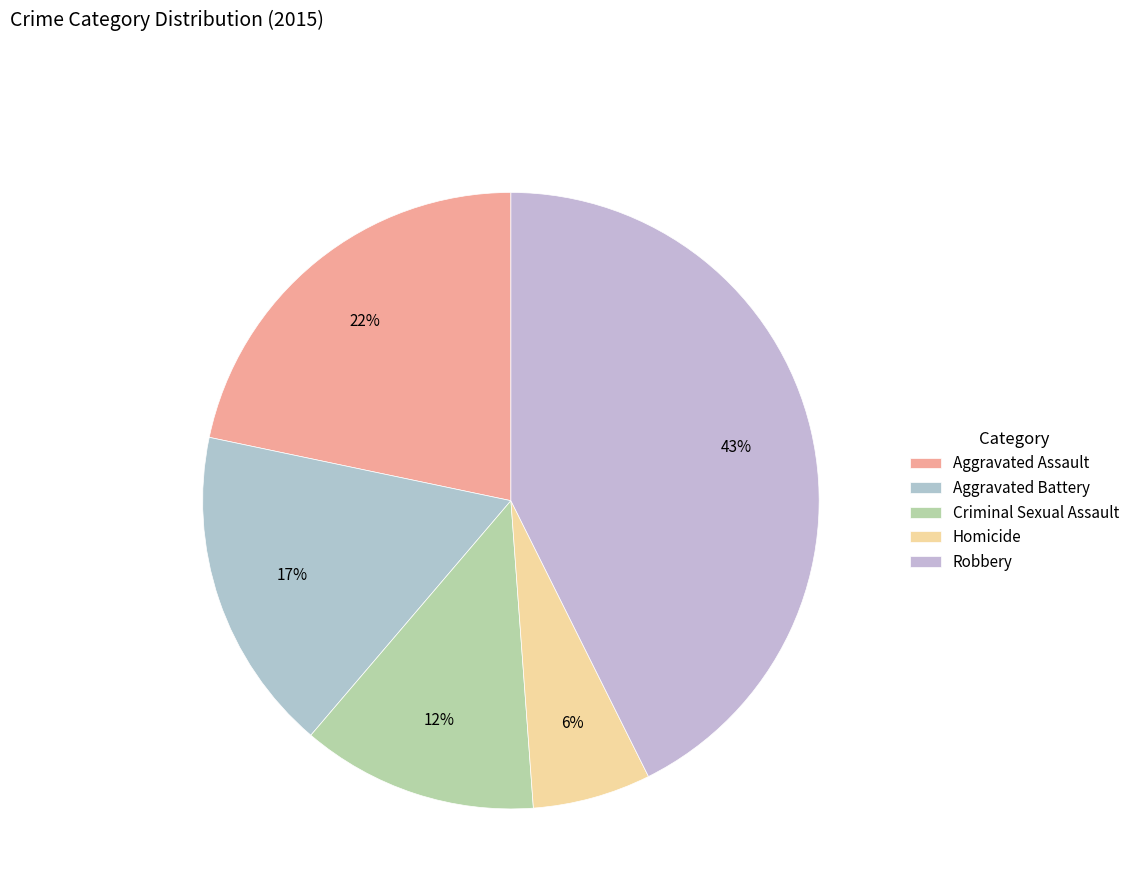

Rank the categories by value from highest to lowest.

Robbery, Aggravated Assault, Aggravated Battery, Criminal Sexual Assault, Homicide